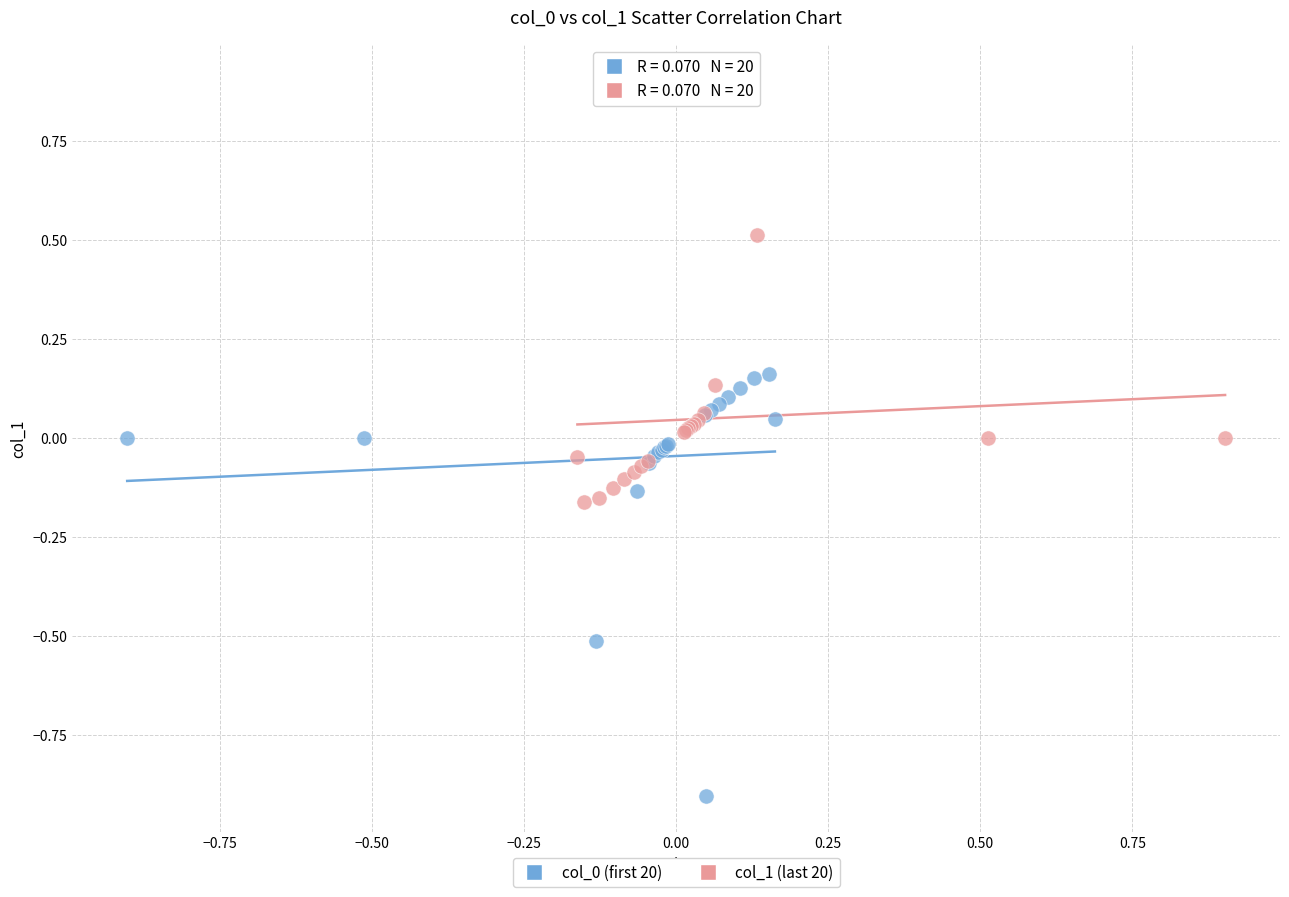

Which series contains the highest Y value?

col_1 (last 20)